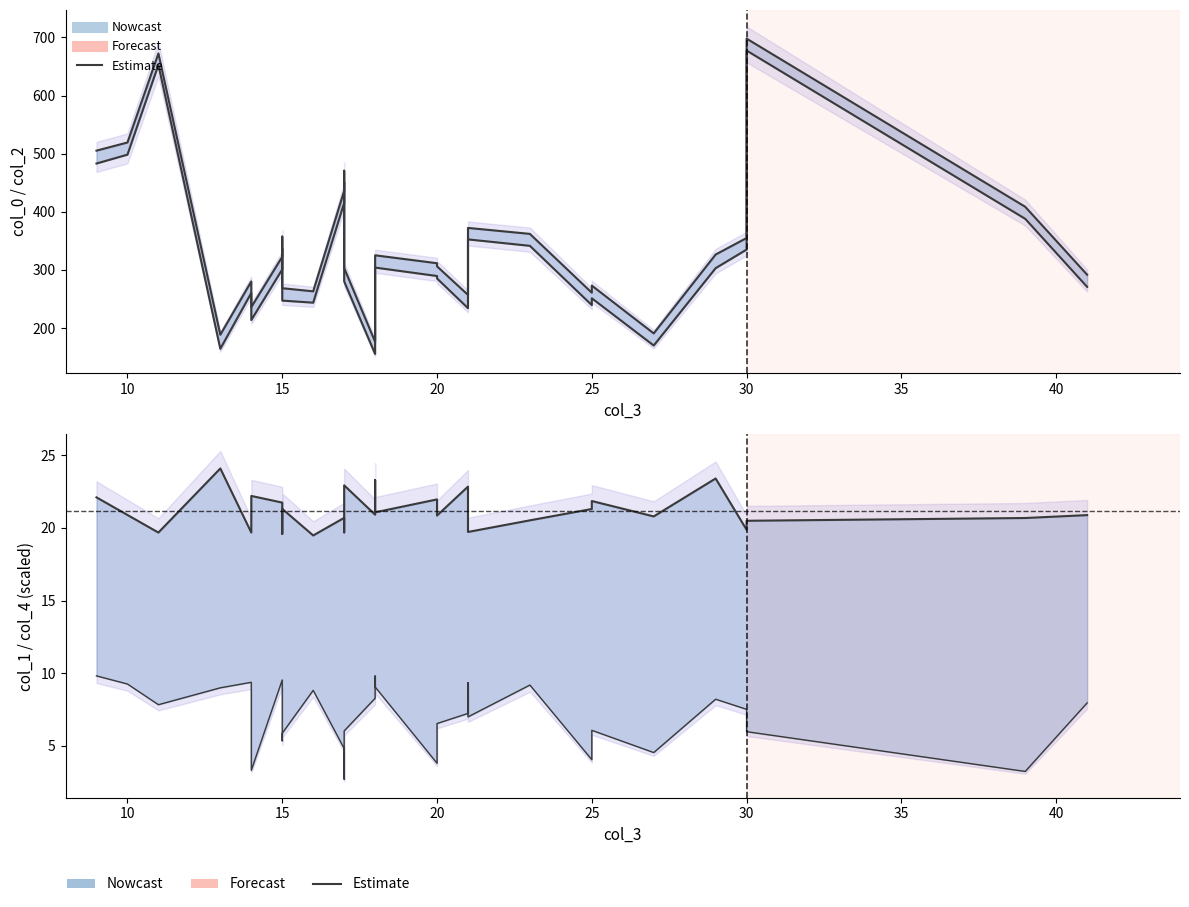

Which series has the largest total across all categories?

col_0